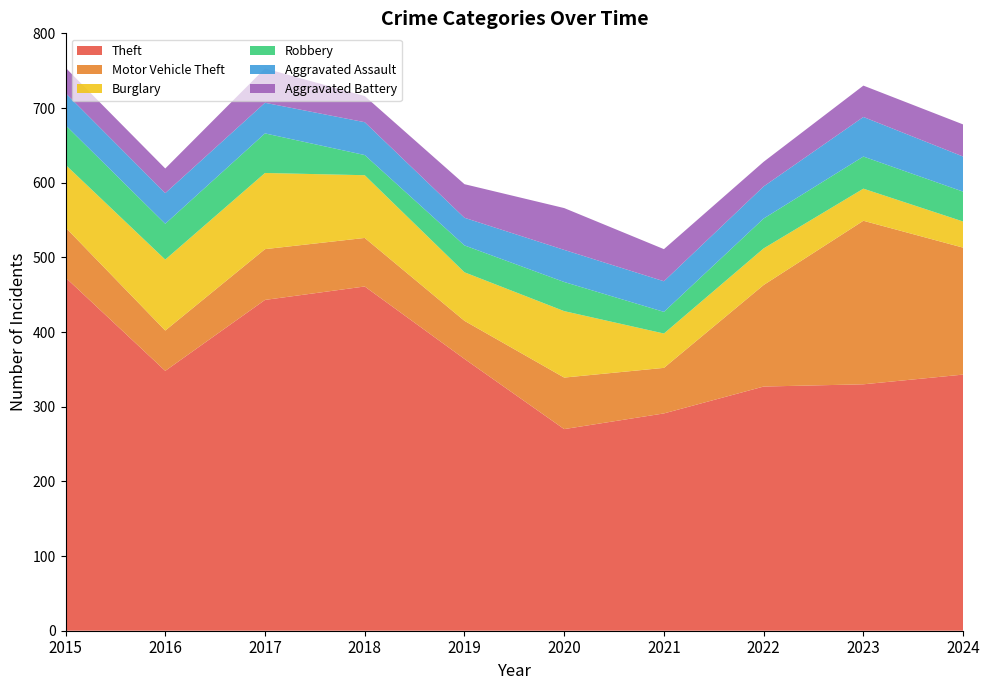

Reading left to right, transcribe all the data shown in this chart.

Theft: 473	348	443	461	364	270	291	327	330	343
Motor Vehicle Theft: 67	54	68	65	51	69	61	136	219	170
Burglary: 84	95	102	84	65	89	46	49	43	35
Robbery: 53	48	53	27	36	39	29	40	43	40
Aggravated Assault: 43	41	41	44	37	43	41	43	53	47
Aggravated Battery: 34	33	46	35	45	56	43	33	42	43